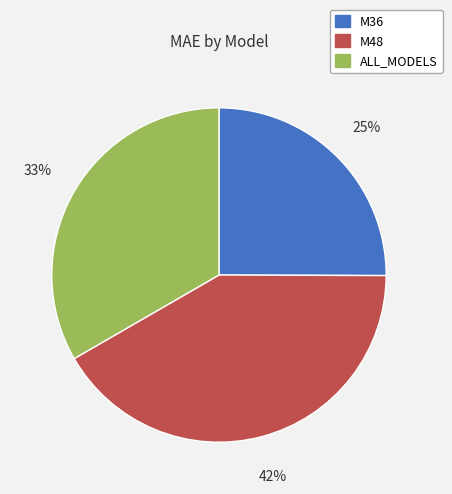

To the nearest percent, what is the difference between the ALL_MODELS and M36 slice percentages?

8%